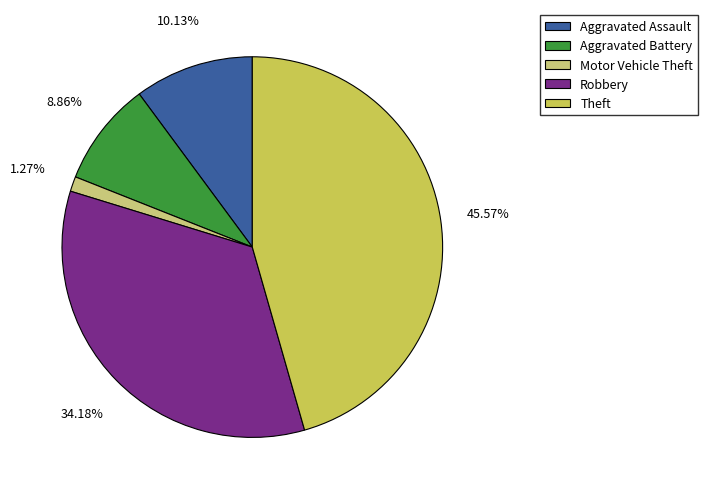

To the nearest percent, what is the combined percentage of Theft and Motor Vehicle Theft?

47%